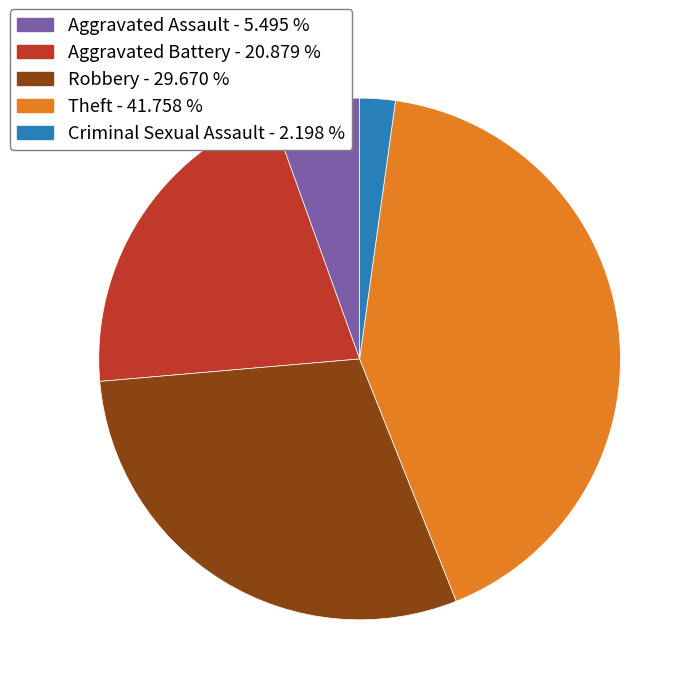

Approximately how many times larger is the value at Aggravated Assault - 5.495 % compared to Aggravated Battery - 20.879 %?

0.3